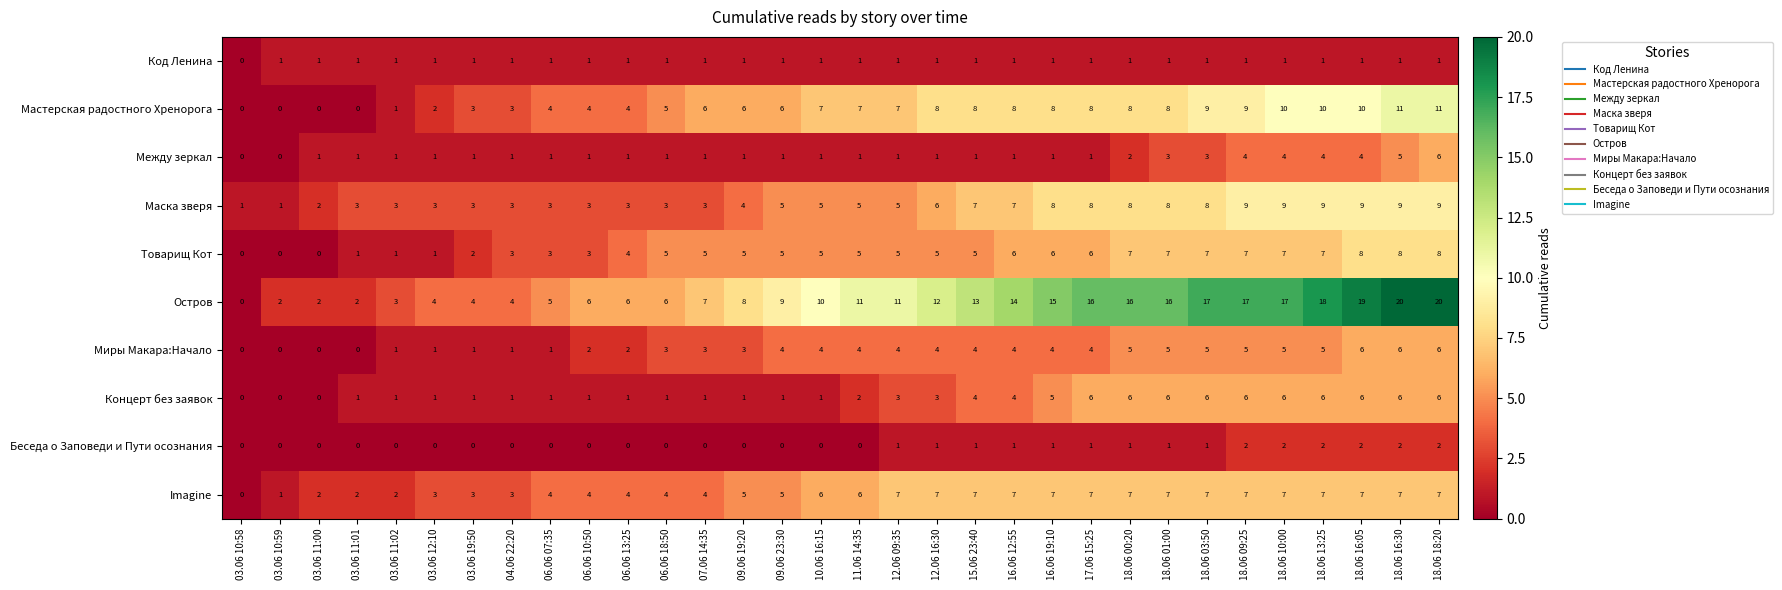

Which series has the largest total across all categories?

Остров